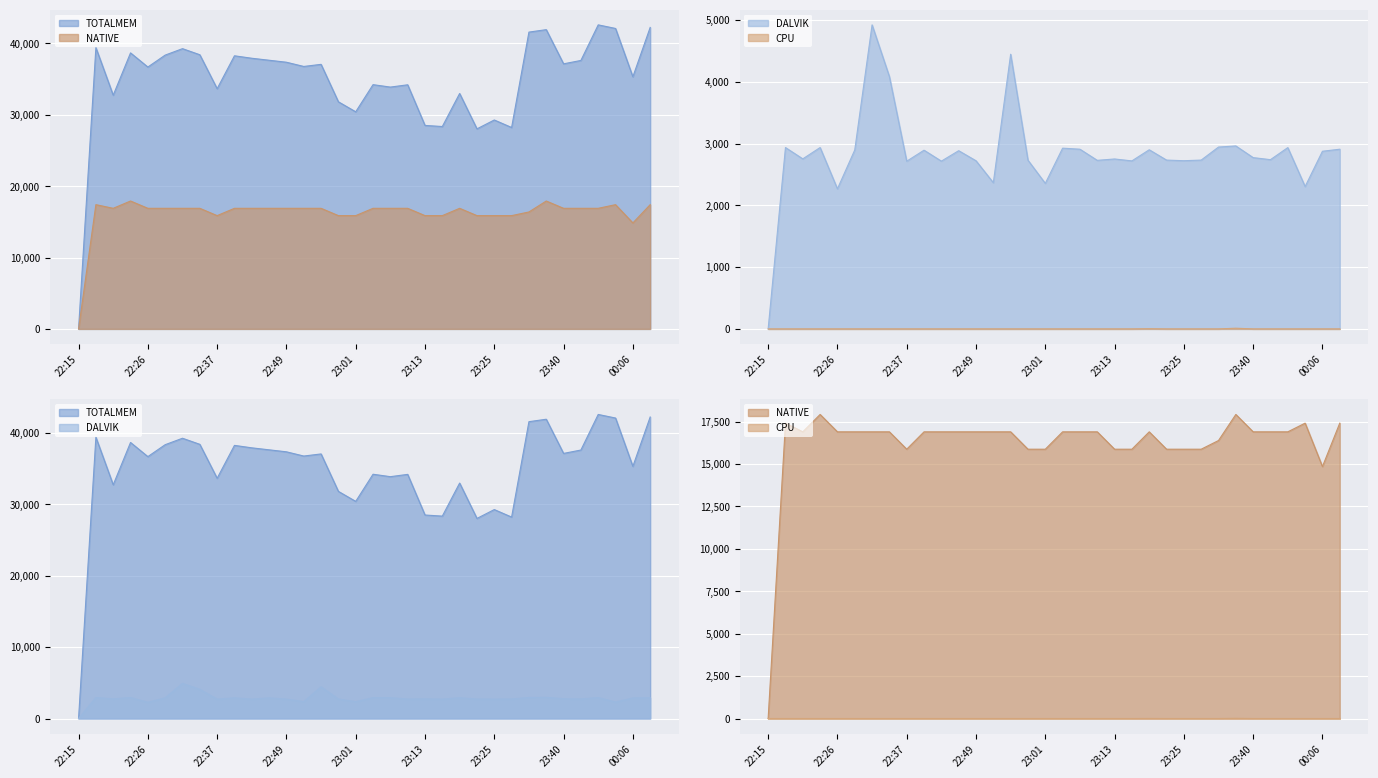

What is the total value across all series at 22:46?

57420.0